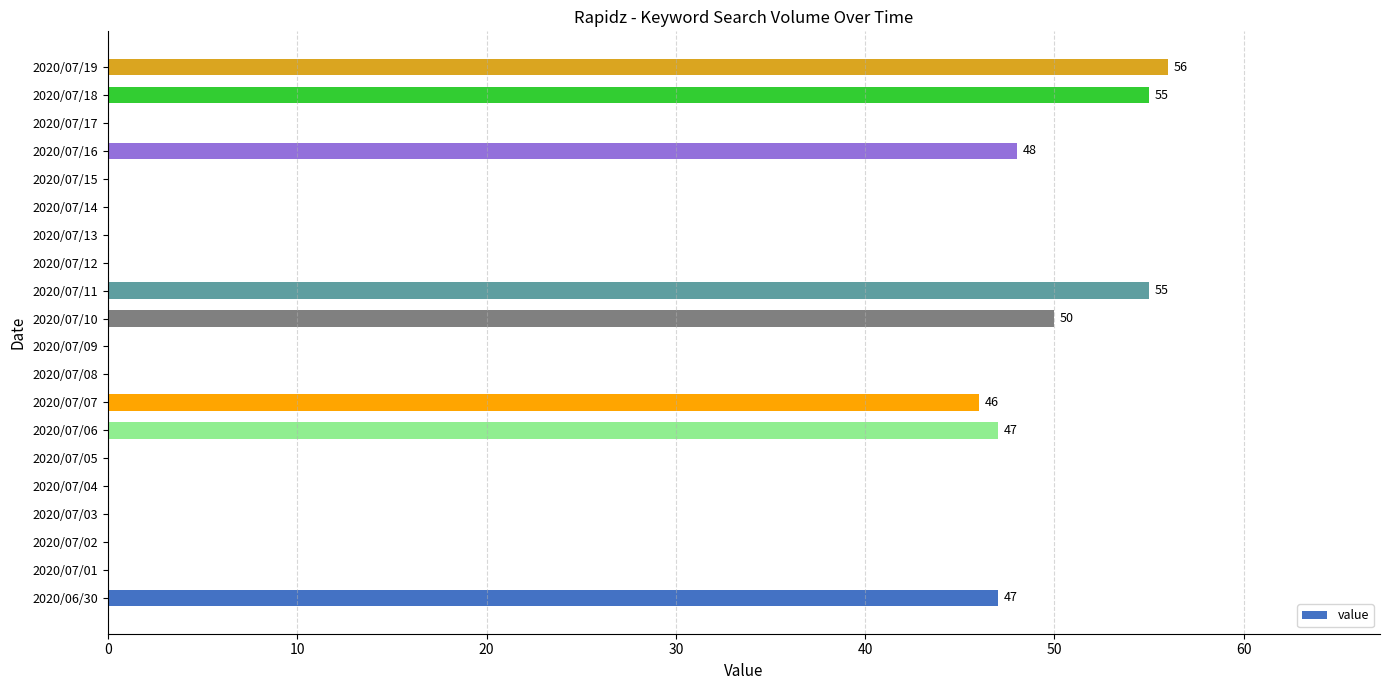

Where is the data nearest to the value 28?

2020/07/07